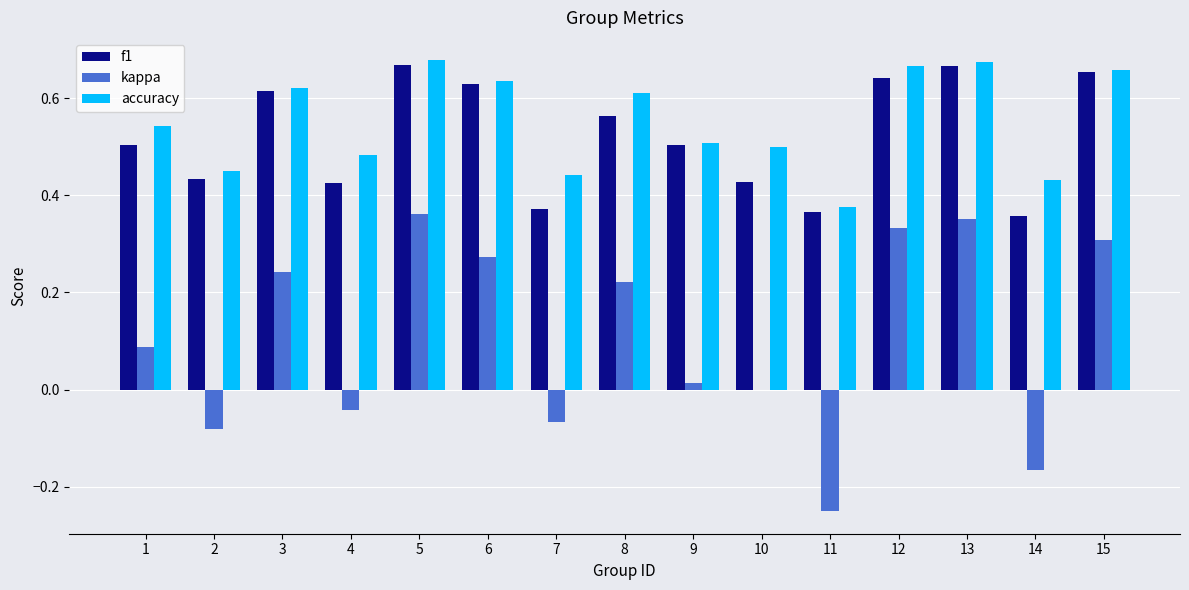

Is the value of accuracy at 4 greater than the value of kappa at 12?

Yes